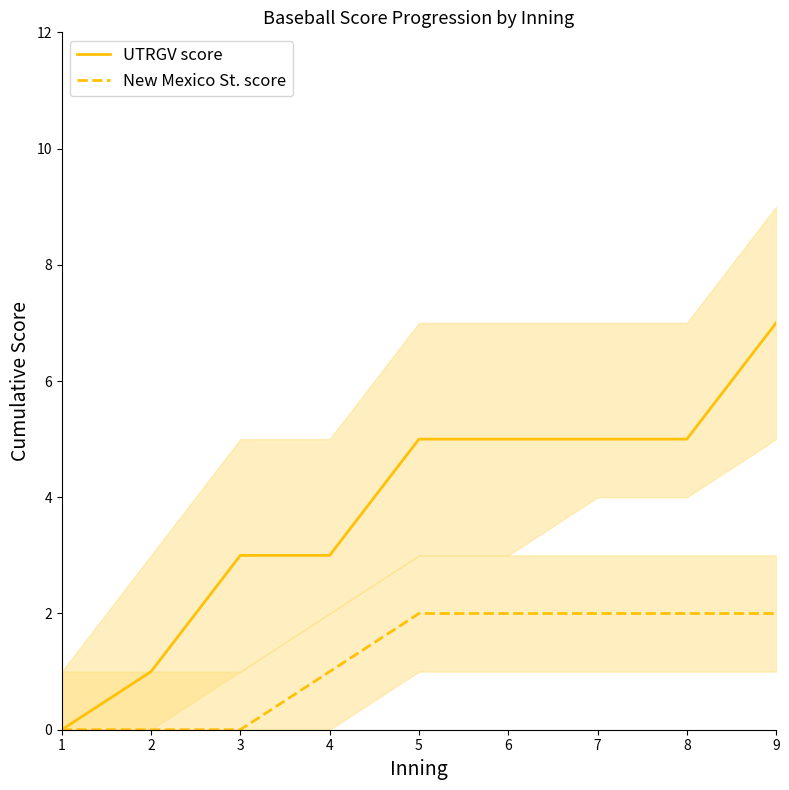

Which series has the largest range (max minus min)?

UTRGV score